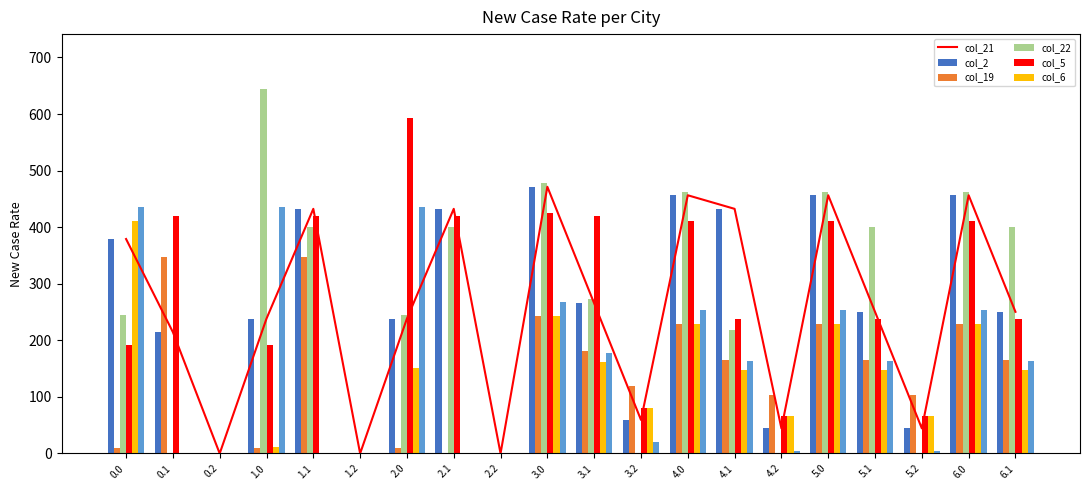

What is the difference between the col_5 values at 3.1 and 1.2?

162.5